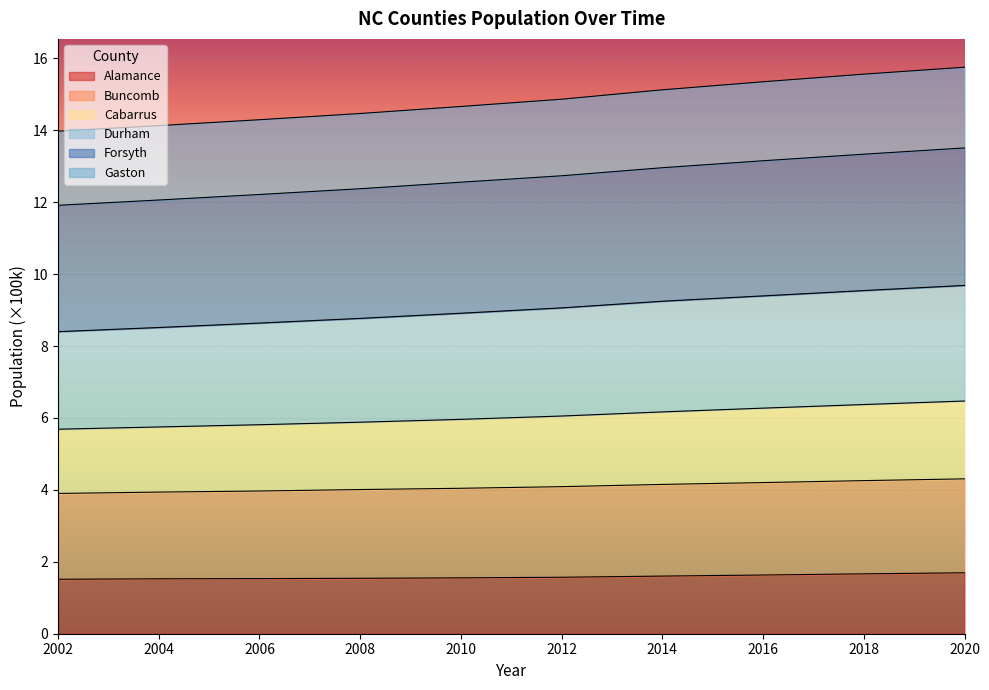

What are all the series names shown in the legend?

Alamance, Buncomb, Cabarrus, Durham, Forsyth, Gaston